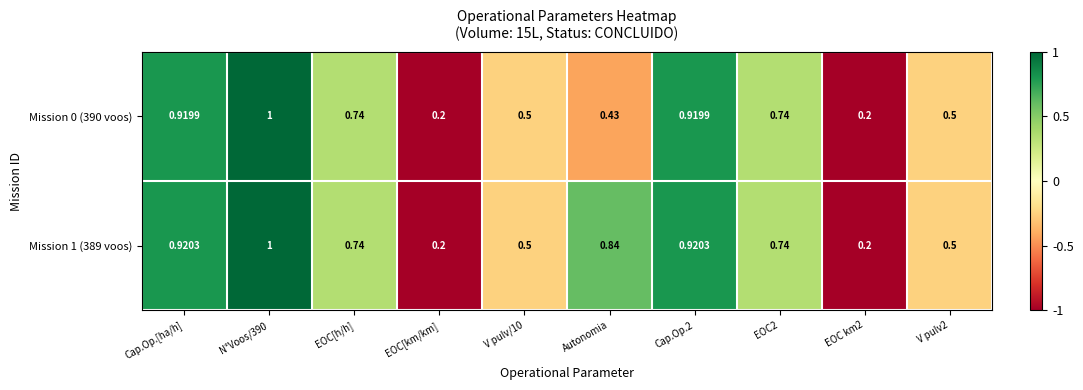

Is the value of Mission 0 (390 voos) at Cap.Op.[ha/h] greater than the value of Mission 1 (389 voos) at Cap.Op.2?

No